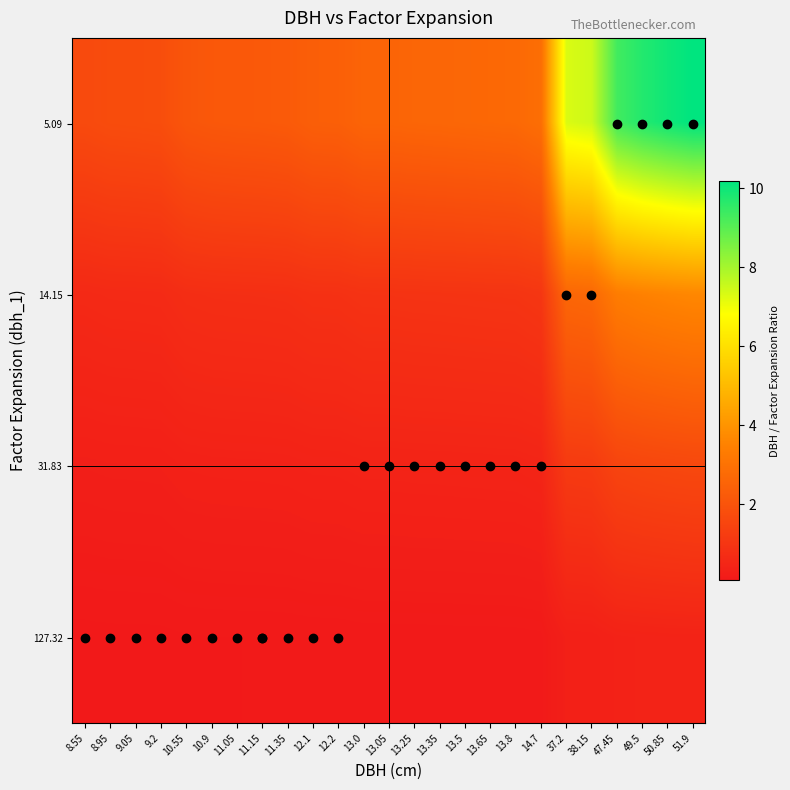

Which category has the highest value across all series?

51.9